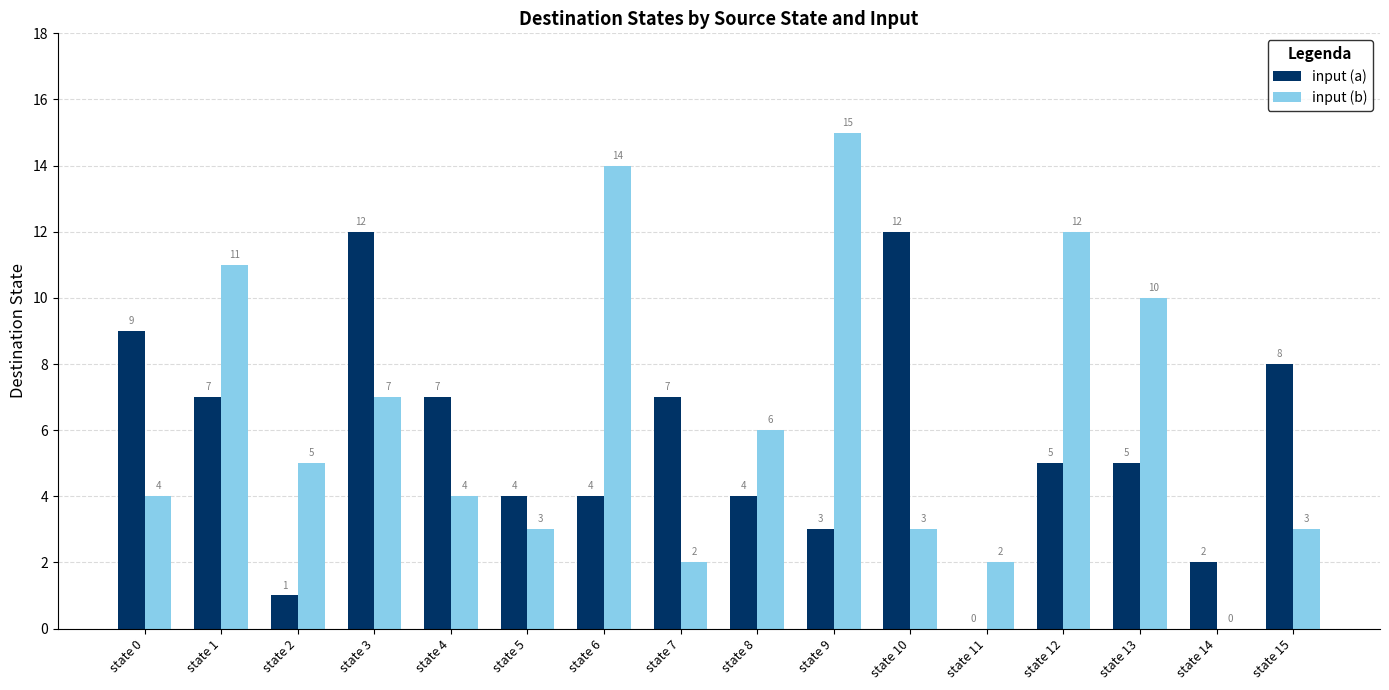

Between state 2 and state 7, which series saw the biggest shift?

input (a)